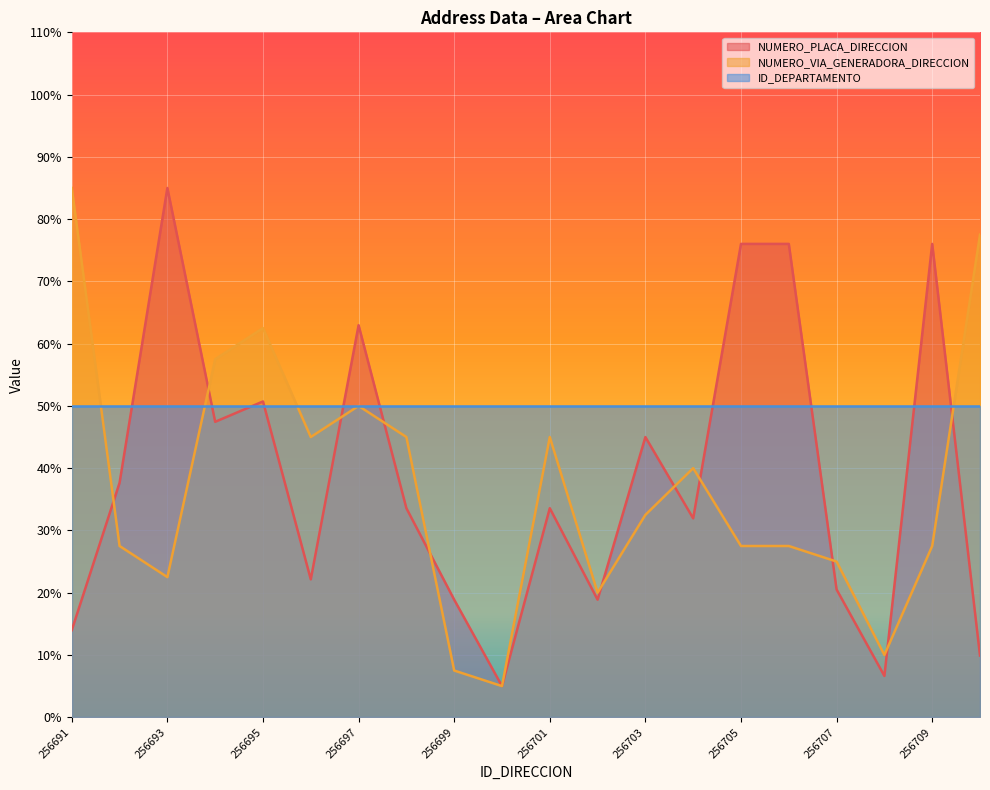

What is the highest value of the NUMERO_PLACA_DIRECCION series?

85.0